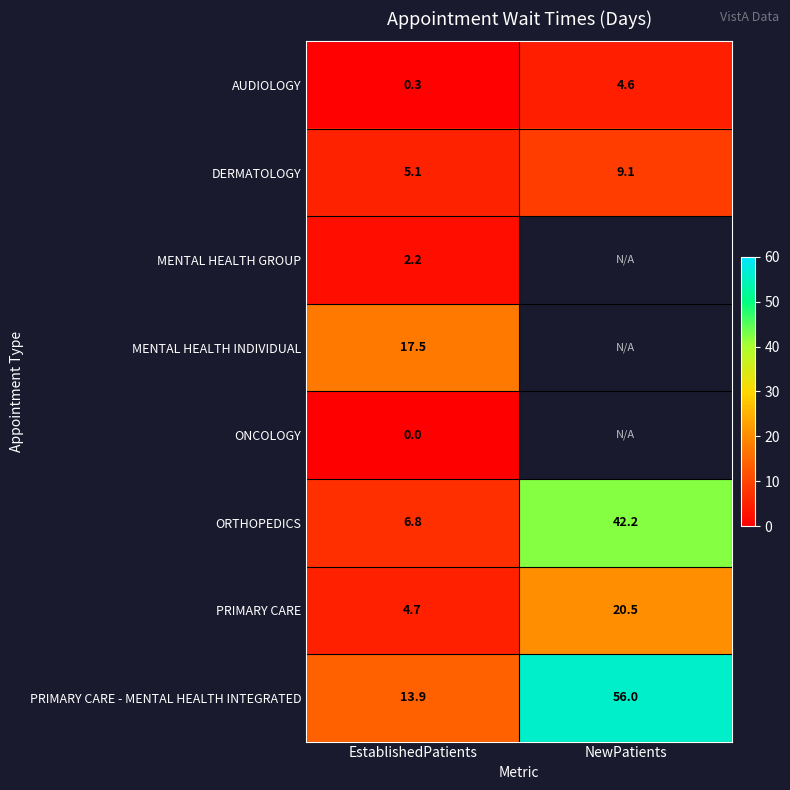

What is the approximate value of PRIMARY CARE at EstablishedPatients?

4.7